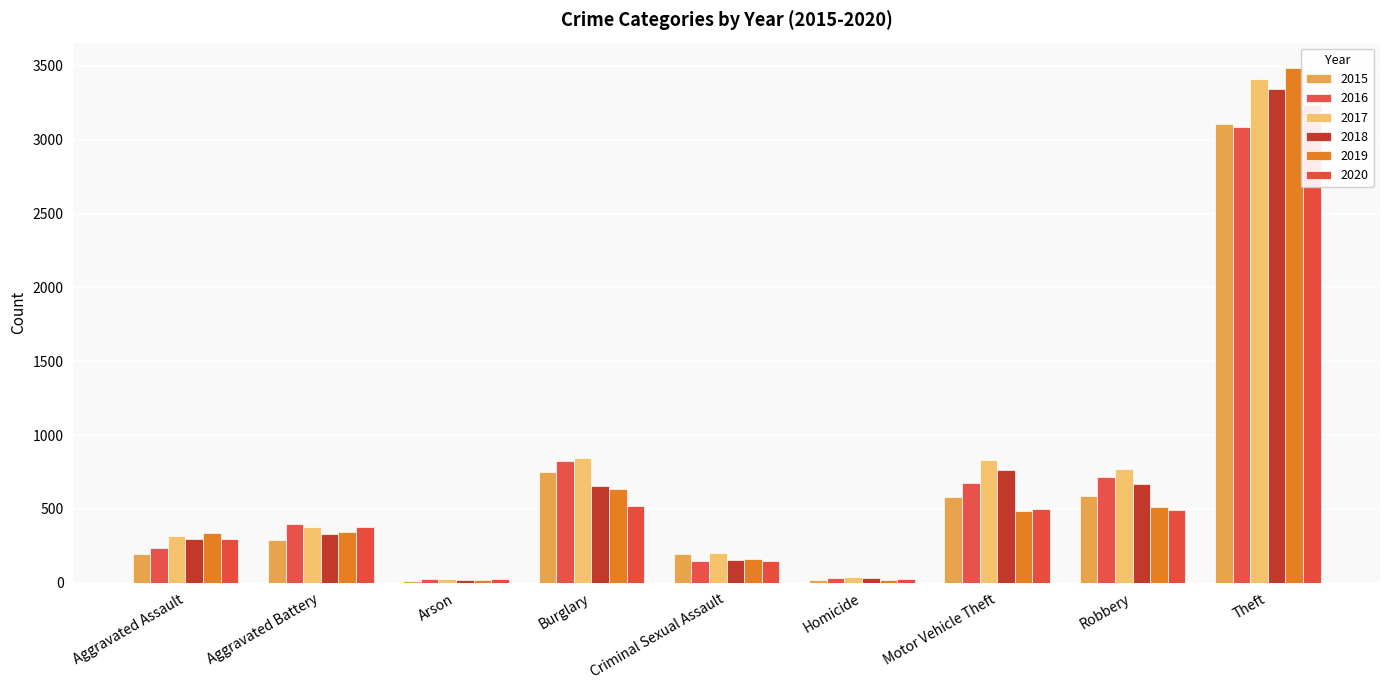

Rank the series at Arson from lowest to highest value.

2015, 2018, 2019, 2020, 2017, 2016